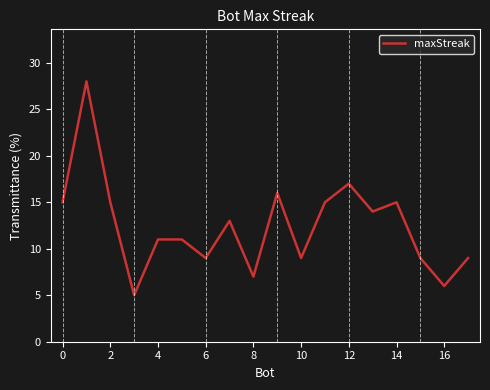

What is the difference between the maximum and minimum values?

23